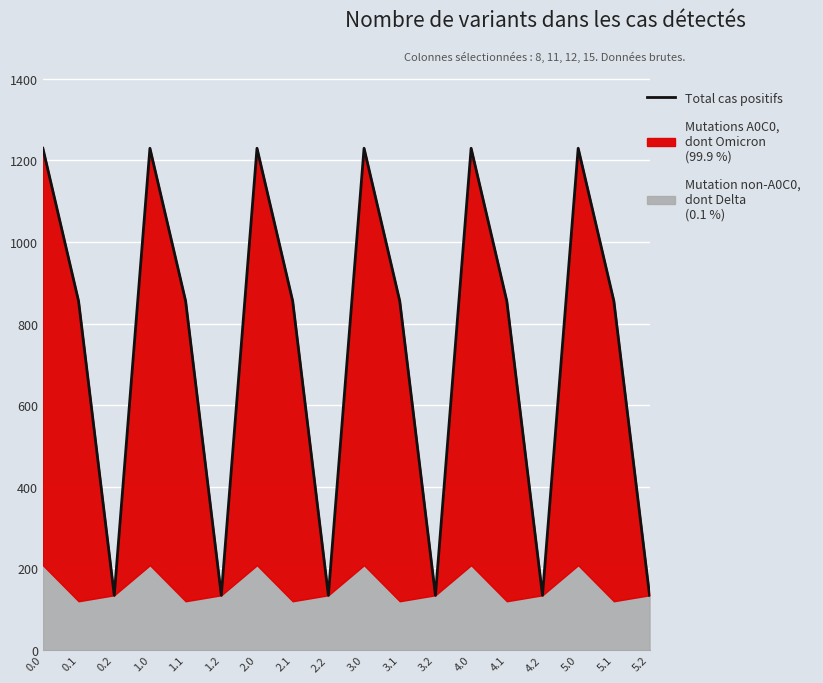

What is the change in value from 3.2 to 5.0?

+1095.2